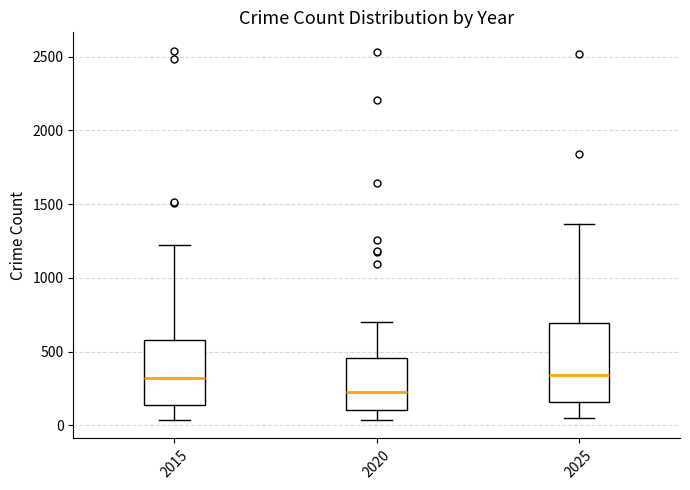

Where does the upper whisker of the box at x = 2020 end on the y-axis? The values are not printed on the chart, so give them approximately, as read against the axis.

700